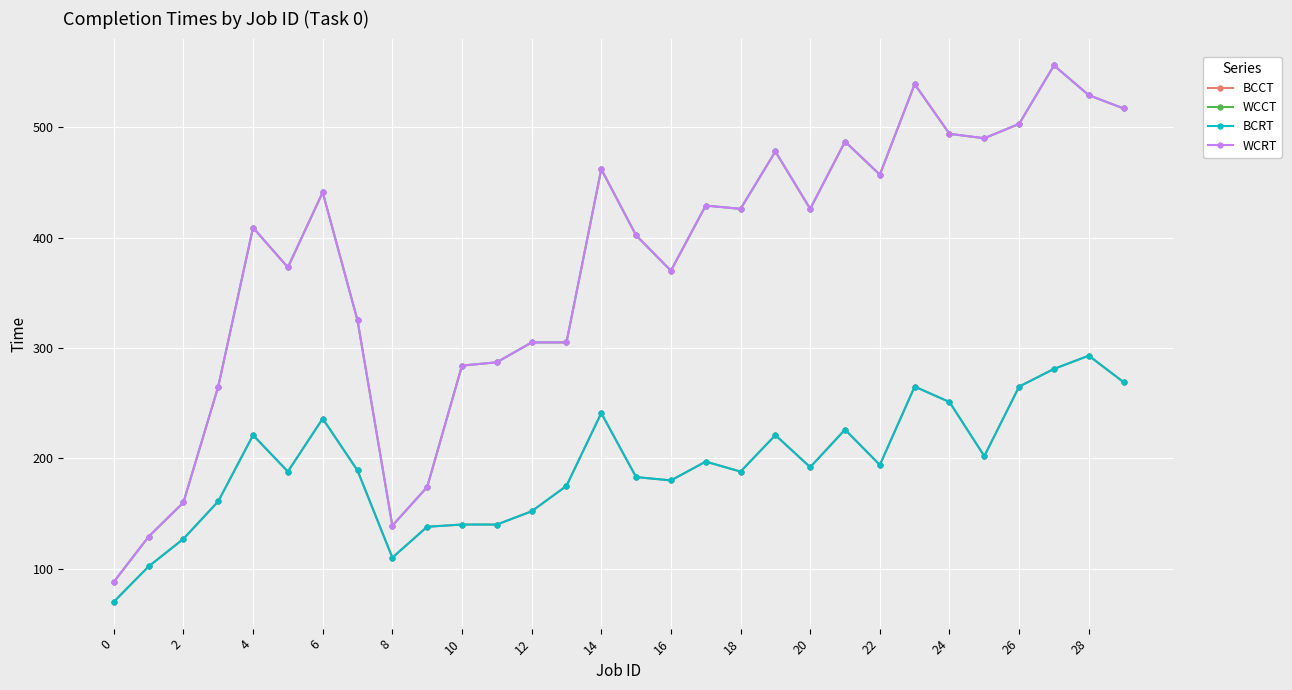

What is the sum of all WCCT values?

11249